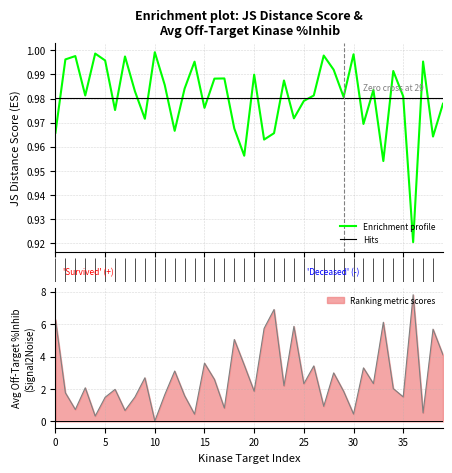

Which label corresponds to the smallest value in the chart?

10